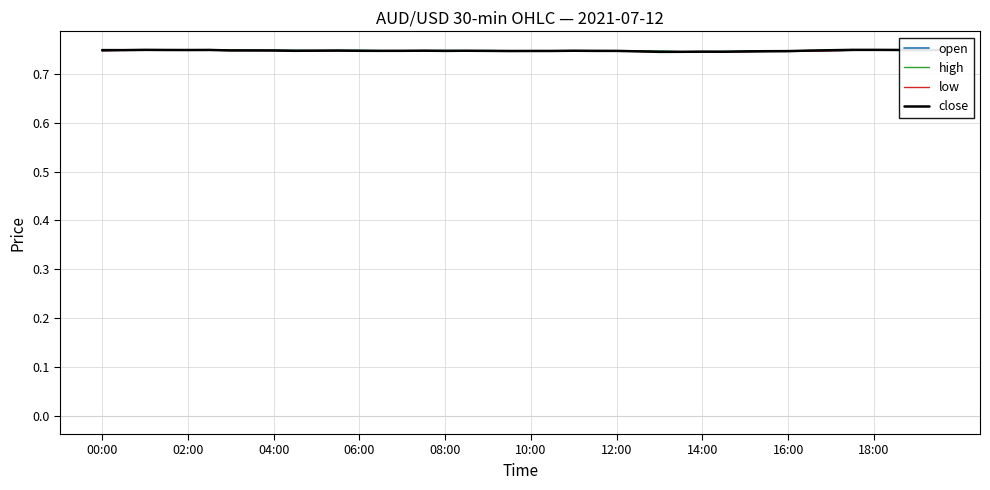

What is the average value of the open series?

0.7